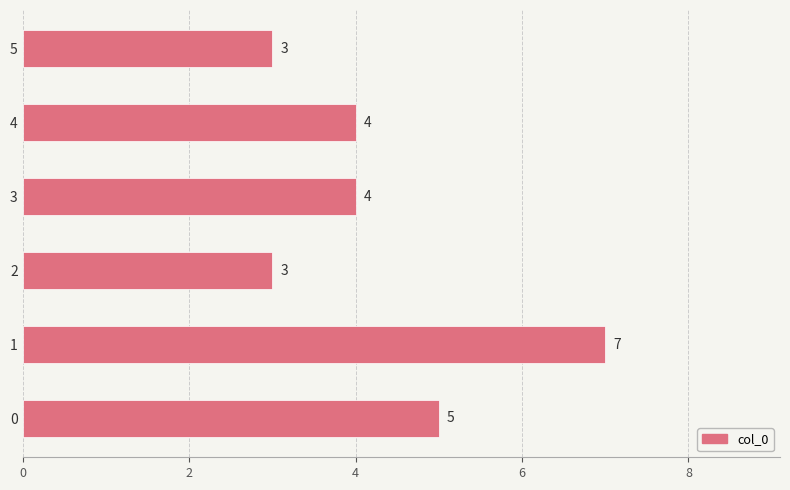

How many distinct data groups are displayed?

1